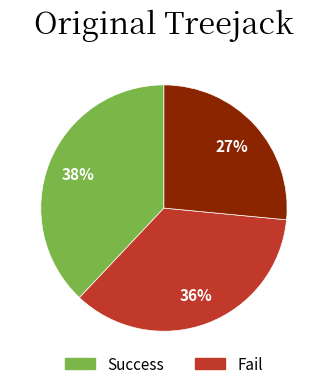

Is there a majority slice in this chart?

No